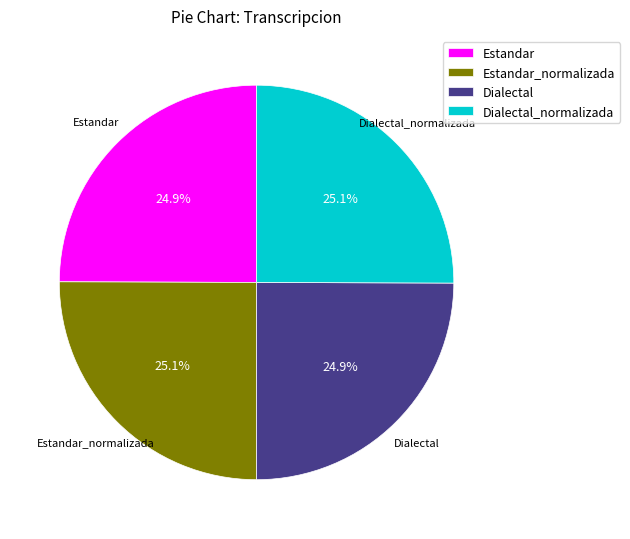

What is the ratio of the value at Estandar_normalizada to the value at Dialectal?

1.0